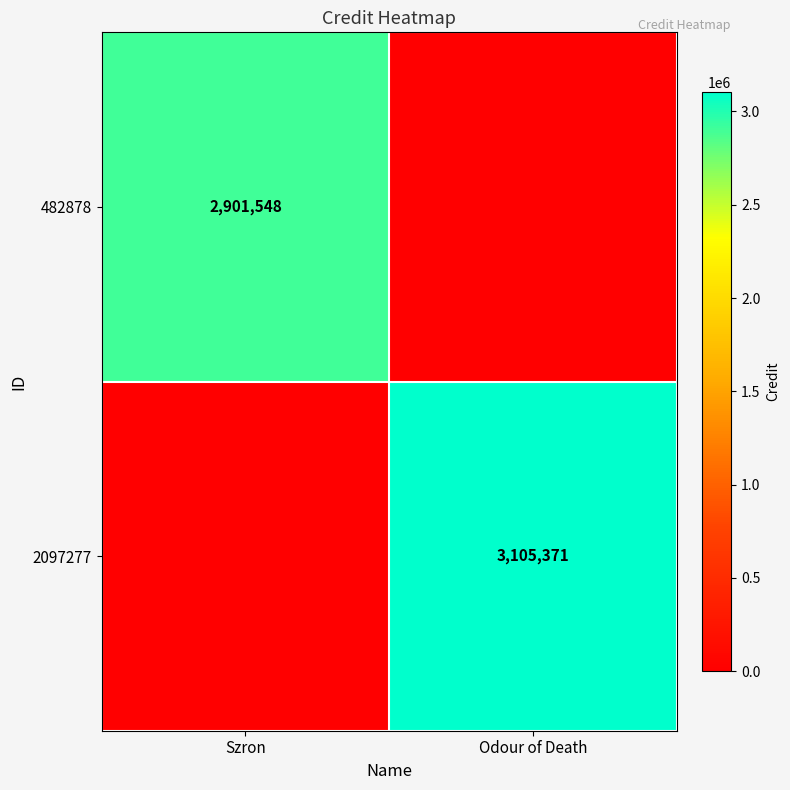

At which category does the chart reach its minimum across all series?

Odour of Death